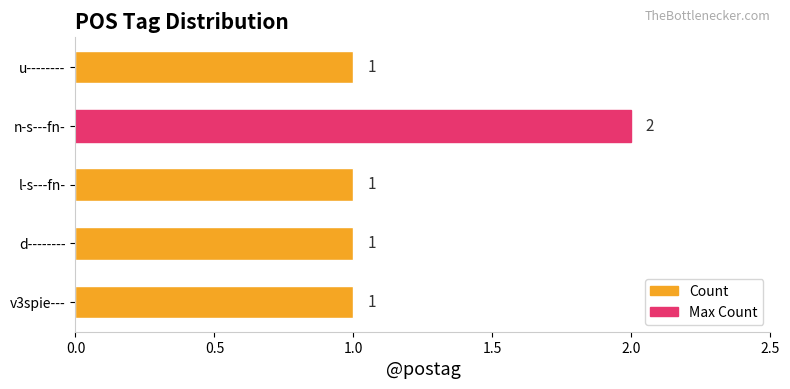

The chart shows a value of 1 at v3spie---. True or false?

True